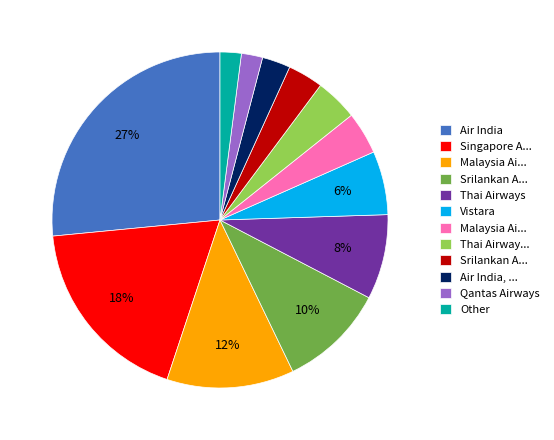

How many segments does this pie chart have?

12